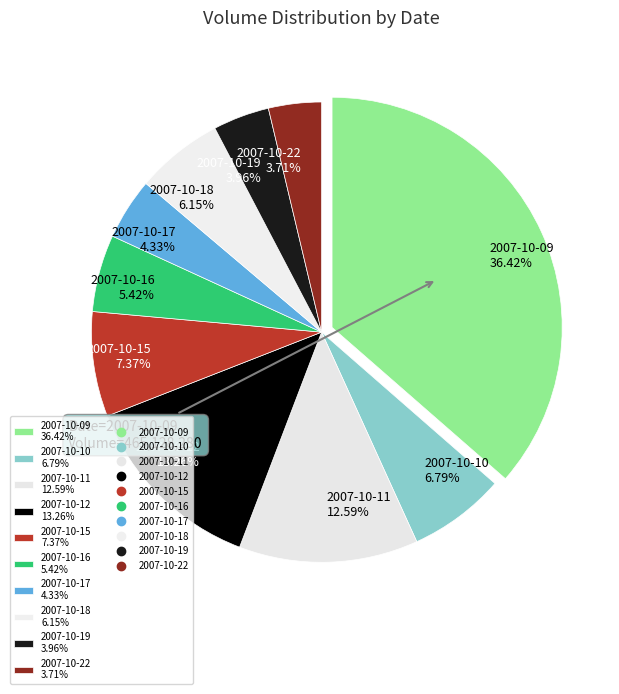

Is there any slice that represents more than half of the pie?

No